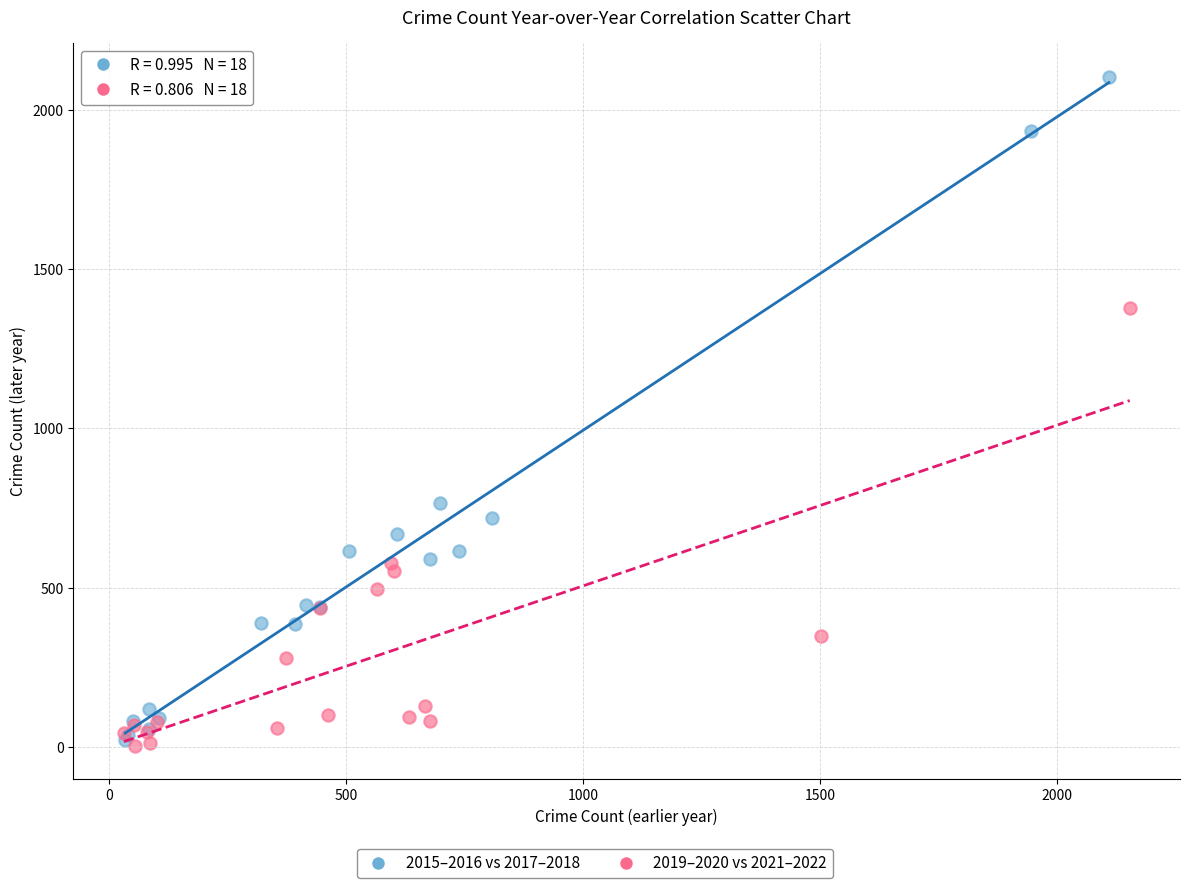

Which series has the largest Y range (max minus min)?

2015–2016 vs 2017–2018